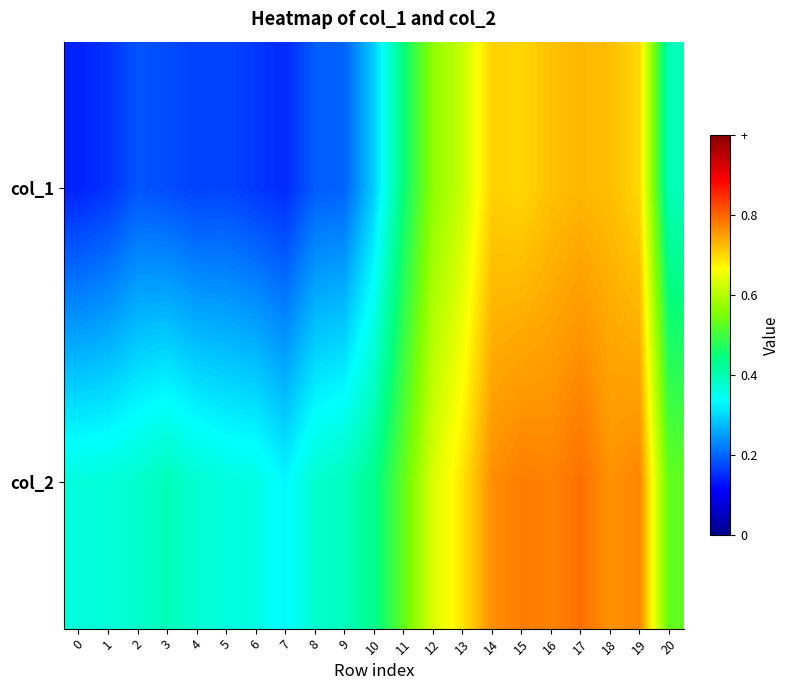

What is the minimum value shown in the chart?

0.1